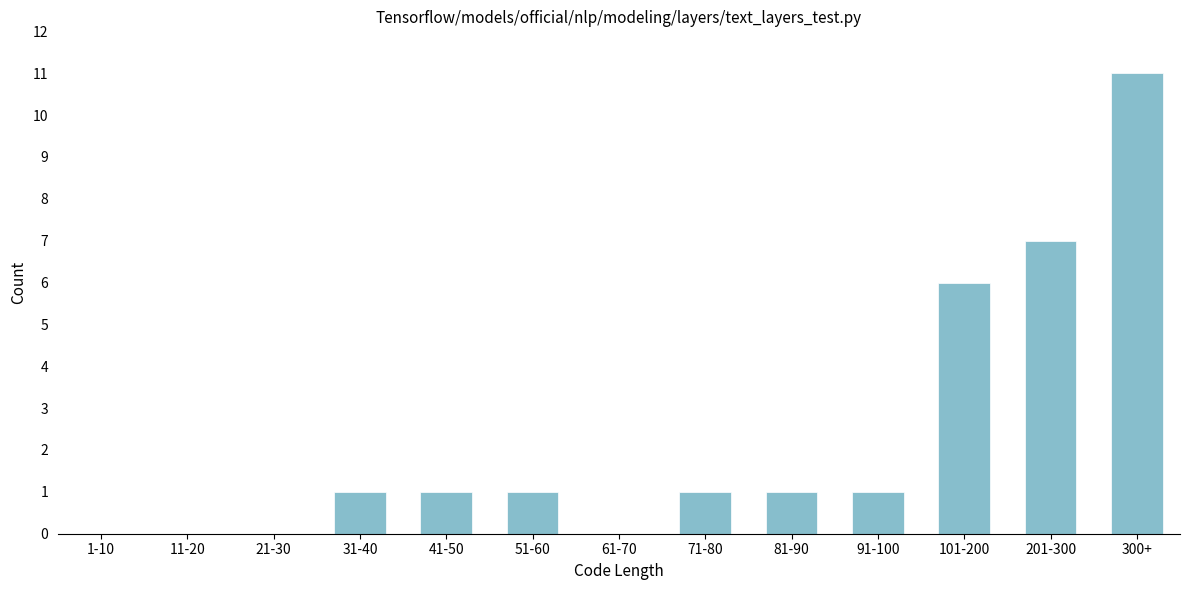

Reading right to left, list all the values displayed in this chart.

300+=11	201-300=7	101-200=6	91-100=1	81-90=1	71-80=1	61-70=0	51-60=1	41-50=1	31-40=1	21-30=0	11-20=0	1-10=0